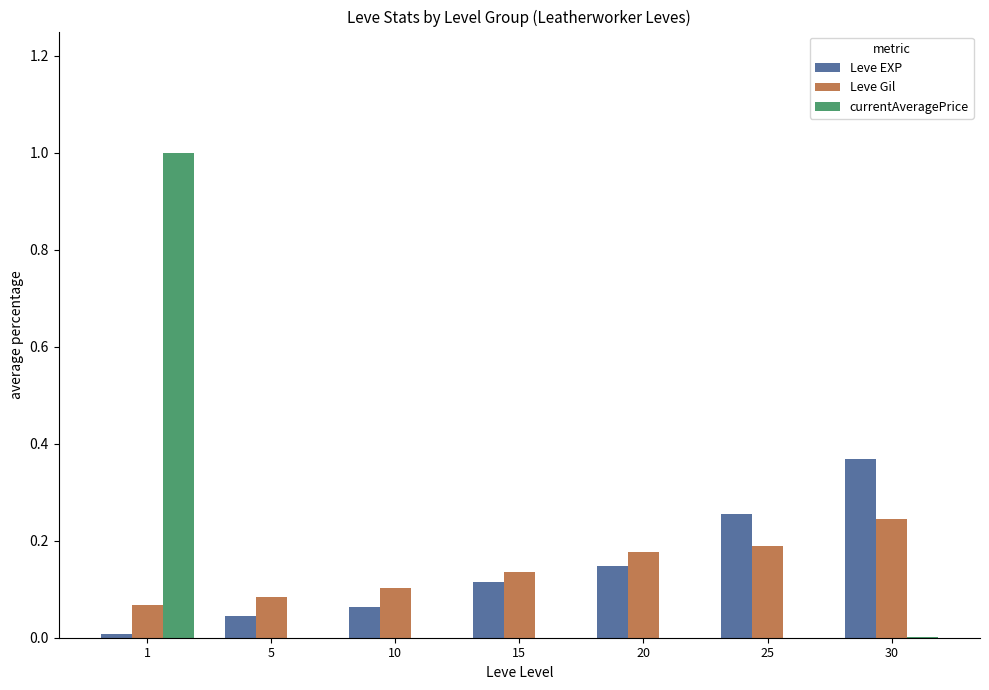

What are all the series names shown in the legend?

Leve EXP, Leve Gil, currentAveragePrice